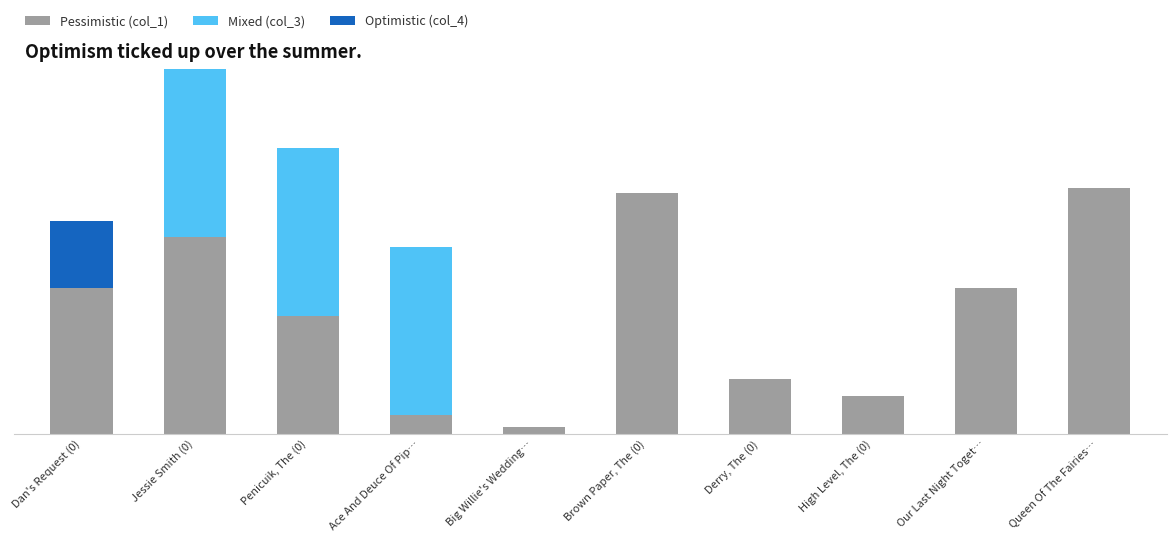

Where is Mixed (col_3) nearest to the value 5000?

Dan's Request (0)